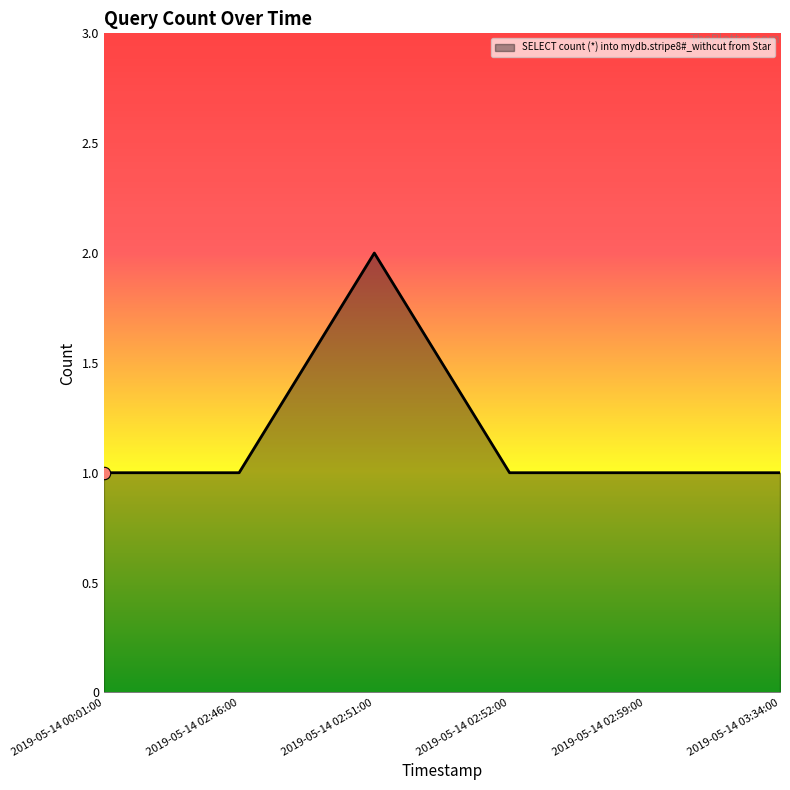

What is the change in value from 2019-05-14 02:46:00 to 2019-05-14 02:51:00?

+1